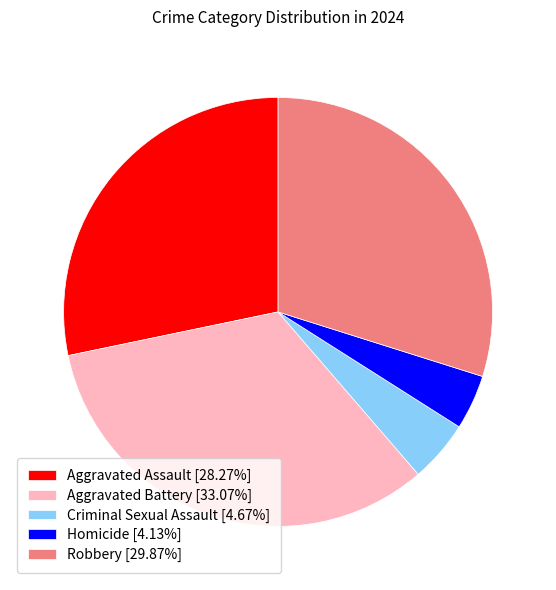

The Homicide slice represents 11% of the pie. True or false?

False